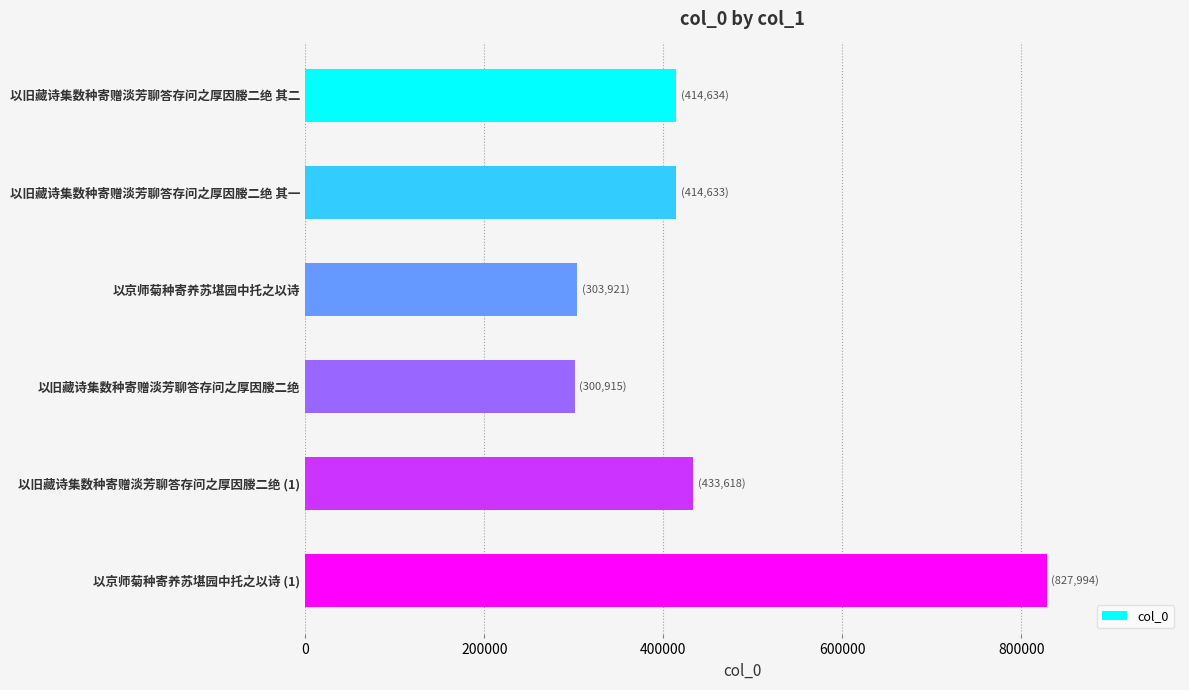

True or false: the data shows 414633 at 以旧藏诗集数种寄赠淡芳聊答存问之厚因媵二绝 其一.

True